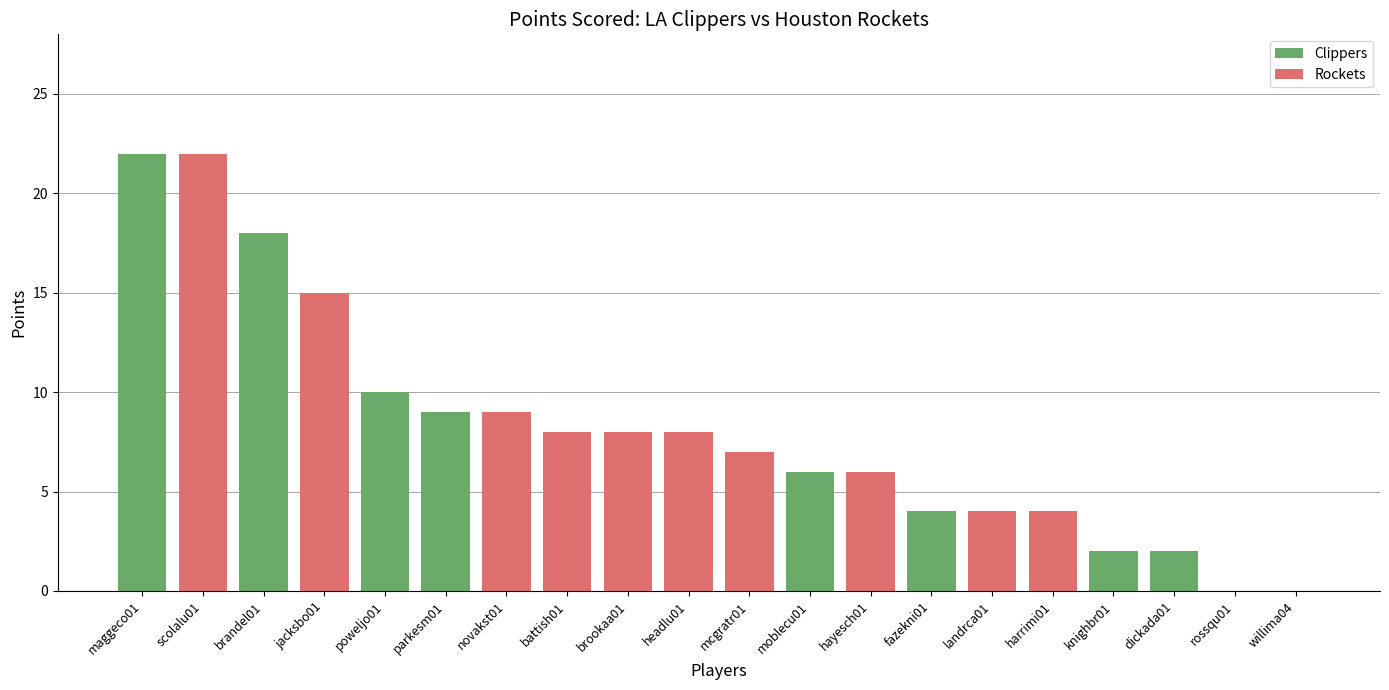

Which series changed the most between battish01 and headlu01?

Clippers